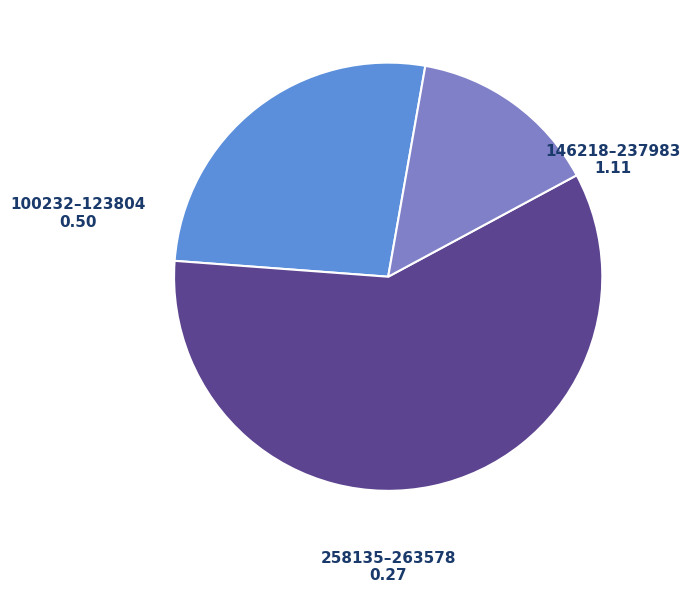

Does any single category account for the majority?

Yes